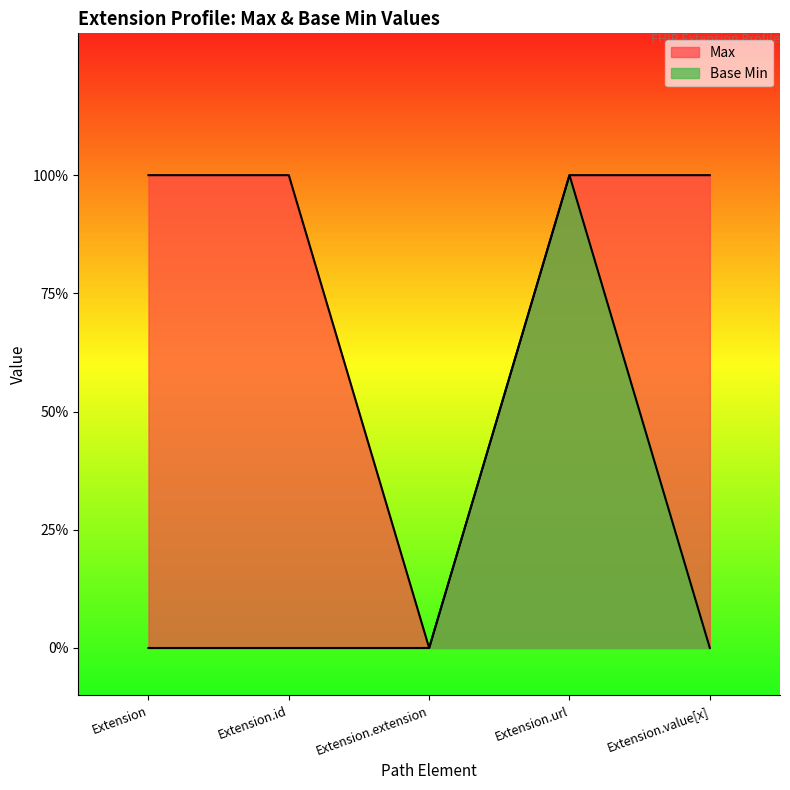

Is the value of Base Min at Extension.id greater than the value of Max at Extension.url?

No